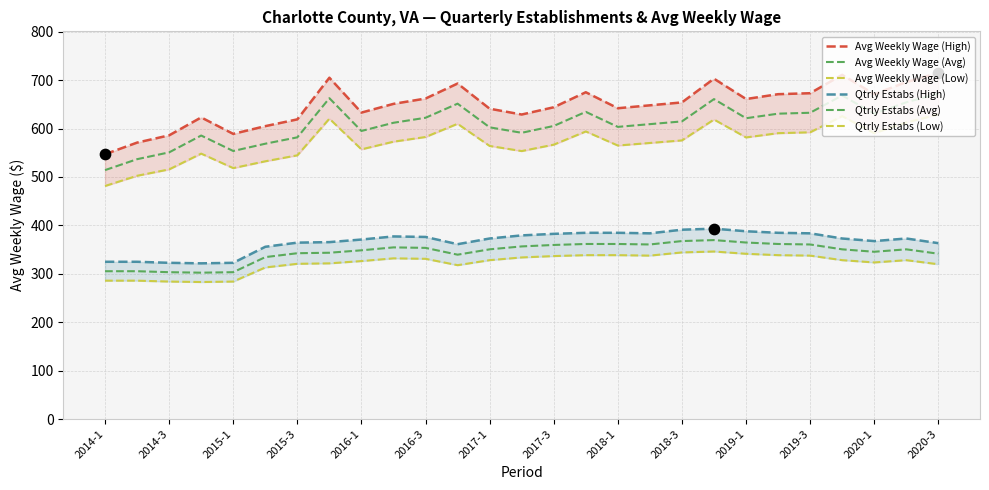

Which series has the widest spread of Y values?

Avg Weekly Wage (High)